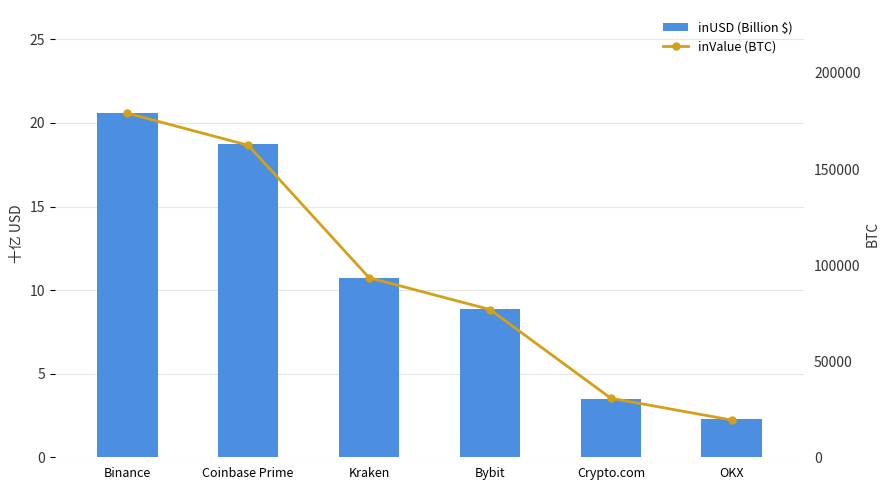

Rank the categories by inUSD (Billion $) value from highest to lowest.

Binance, Coinbase Prime, Kraken, Bybit, Crypto.com, OKX